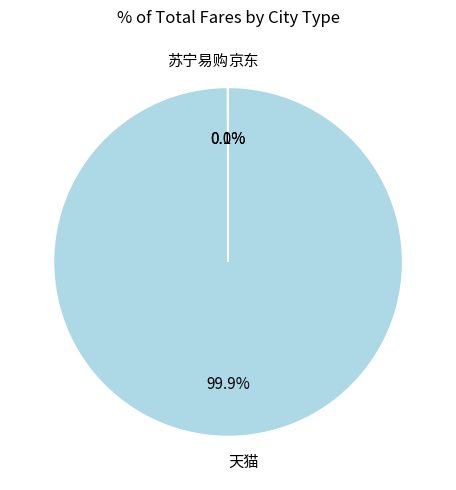

Which category has the biggest portion of the pie?

天猫